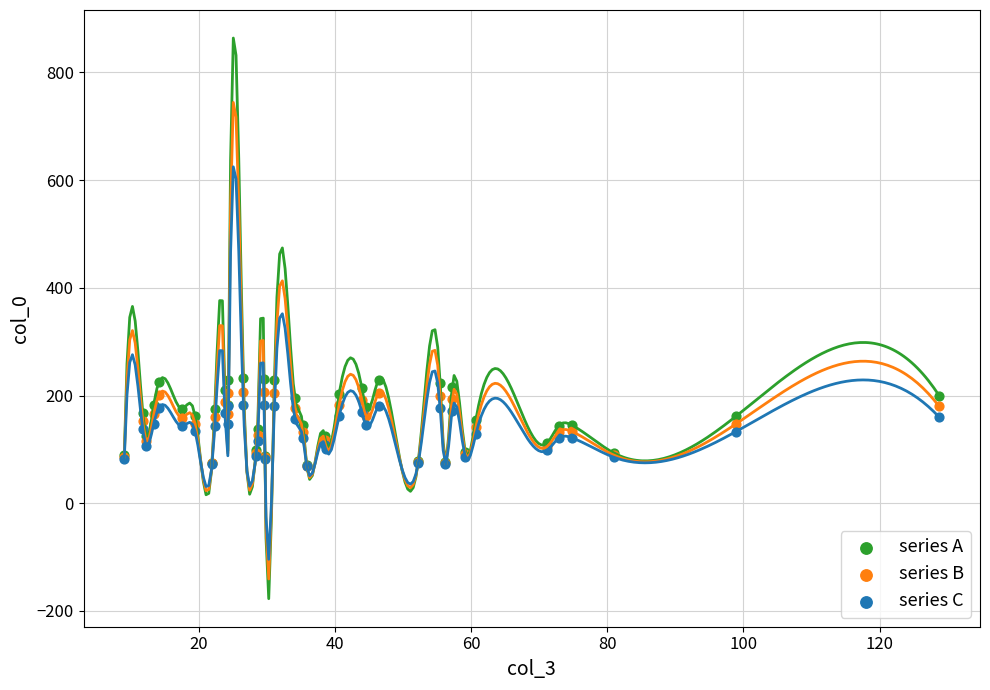

What are all the series names shown in the legend?

series A, series B, series C